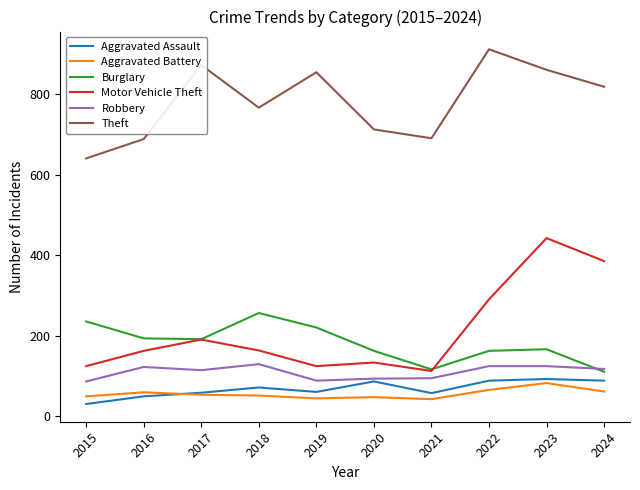

True or false: Aggravated Assault and Motor Vehicle Theft intersect in this chart.

False